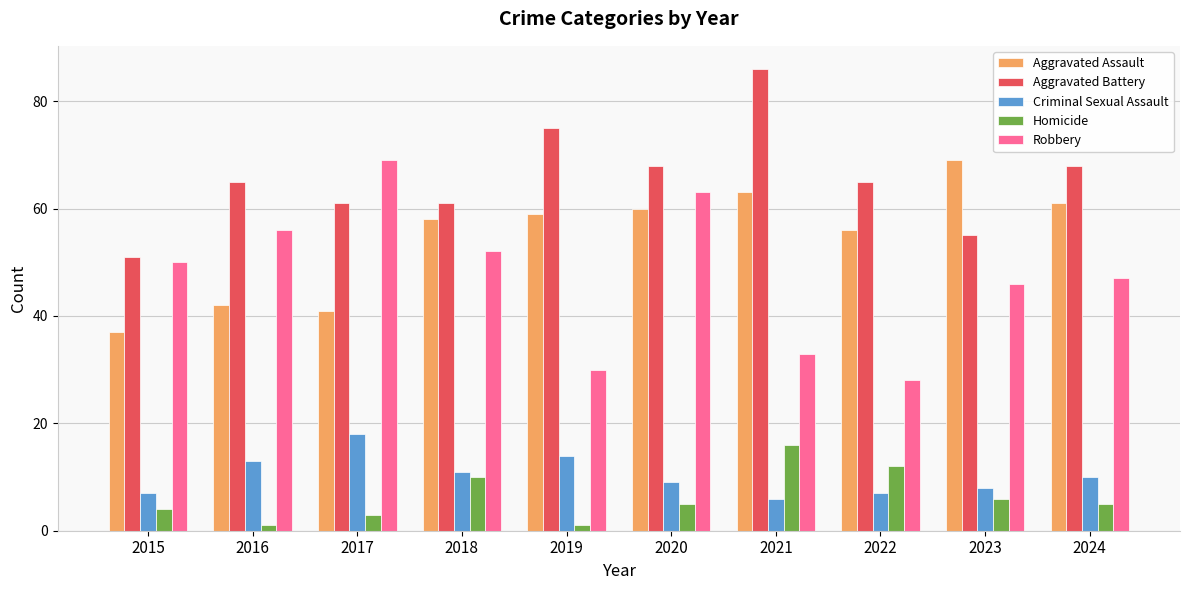

What is the minimum value shown in the chart?

1